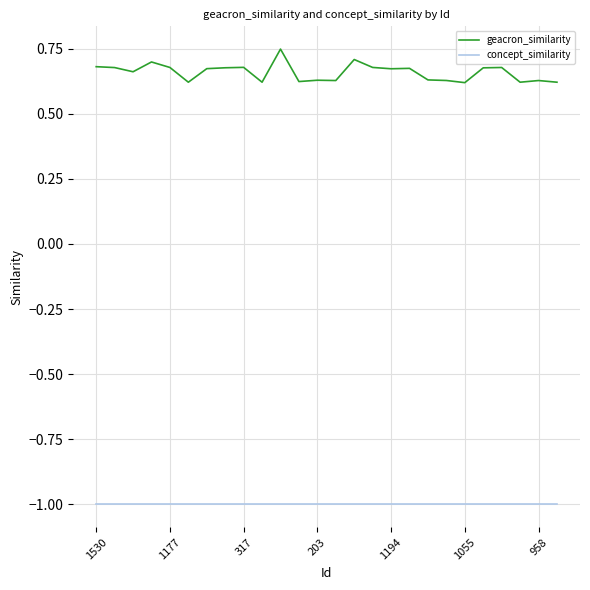

True or false: concept_similarity and geacron_similarity intersect in this chart.

False